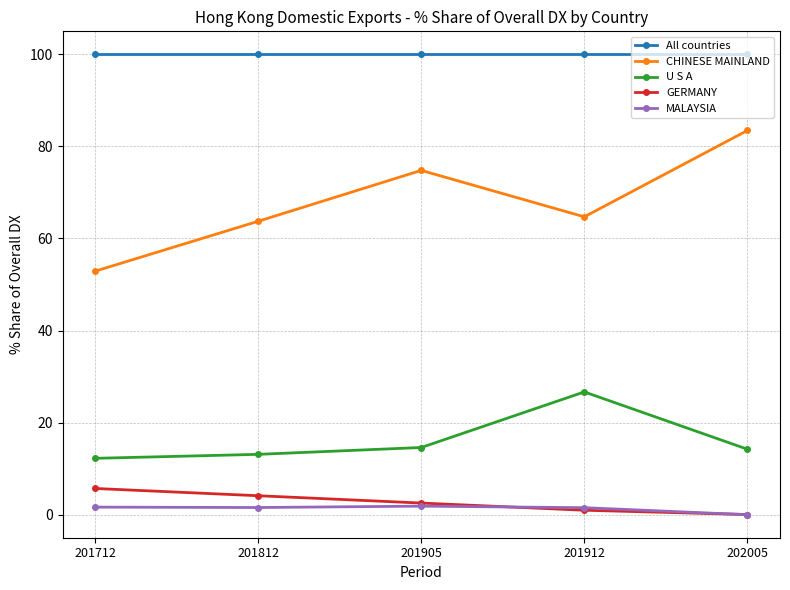

Which series has the largest total across all categories?

All countries